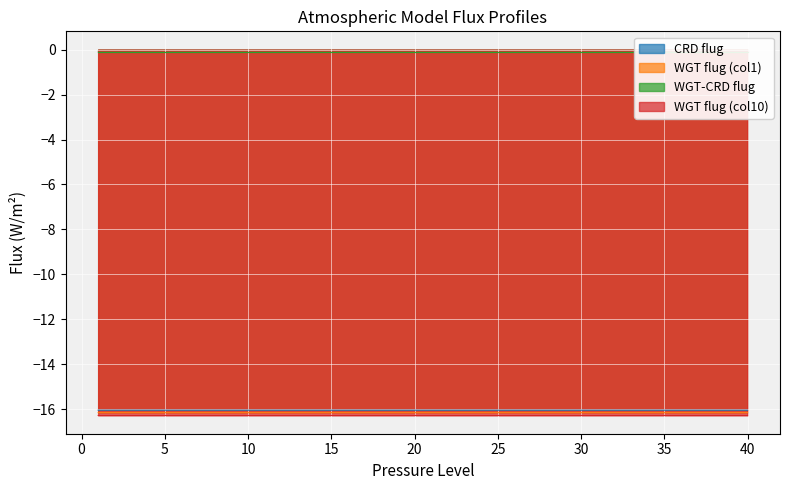

Reading right to left, list all the values displayed in this chart.

CRD flug: 40=-16.0	39=-16.0	38=-16.0	37=-16.0	36=-16.0	35=-16.0	34=-16.0	33=-16.0	32=-16.0	31=-16.0	30=-16.0	29=-16.0	28=-16.0	27=-16.0	26=-16.0	25=-16.0	24=-16.0	23=-16.0	22=-16.0	21=-16.0	20=-16.0	19=-16.0	18=-16.0	17=-16.0	16=-16.0	15=-16.0	14=-16.0	13=-16.0	12=-16.0	11=-16.0	10=-16.0	9=-16.0	8=-16.0	7=-16.0	6=-16.0	5=-16.0	4=-16.0	3=-16.0	2=-16.0	1=-16.0
WGT flug (col1): 40=-16.1	39=-16.1	38=-16.1	37=-16.1	36=-16.1	35=-16.1	34=-16.1	33=-16.1	32=-16.1	31=-16.1	30=-16.1	29=-16.1	28=-16.1	27=-16.1	26=-16.1	25=-16.1	24=-16.1	23=-16.1	22=-16.1	21=-16.1	20=-16.1	19=-16.1	18=-16.1	17=-16.1	16=-16.1	15=-16.1	14=-16.1	13=-16.1	12=-16.1	11=-16.1	10=-16.1	9=-16.1	8=-16.1	7=-16.1	6=-16.1	5=-16.1	4=-16.1	3=-16.1	2=-16.1	1=-16.1
WGT-CRD flug: 40=-0.1	39=-0.1	38=-0.1	37=-0.1	36=-0.1	35=-0.1	34=-0.1	33=-0.1	32=-0.1	31=-0.1	30=-0.1	29=-0.1	28=-0.1	27=-0.1	26=-0.1	25=-0.1	24=-0.1	23=-0.1	22=-0.1	21=-0.1	20=-0.1	19=-0.1	18=-0.1	17=-0.1	16=-0.1	15=-0.1	14=-0.1	13=-0.1	12=-0.1	11=-0.1	10=-0.1	9=-0.1	8=-0.1	7=-0.1	6=-0.1	5=-0.1	4=-0.1	3=-0.1	2=-0.1	1=-0.1
WGT flug (col10): 40=-16.3	39=-16.3	38=-16.3	37=-16.3	36=-16.3	35=-16.3	34=-16.3	33=-16.3	32=-16.3	31=-16.3	30=-16.3	29=-16.3	28=-16.3	27=-16.3	26=-16.3	25=-16.3	24=-16.3	23=-16.3	22=-16.3	21=-16.3	20=-16.3	19=-16.3	18=-16.3	17=-16.3	16=-16.3	15=-16.3	14=-16.3	13=-16.3	12=-16.3	11=-16.3	10=-16.3	9=-16.3	8=-16.3	7=-16.3	6=-16.3	5=-16.3	4=-16.3	3=-16.3	2=-16.3	1=-16.3